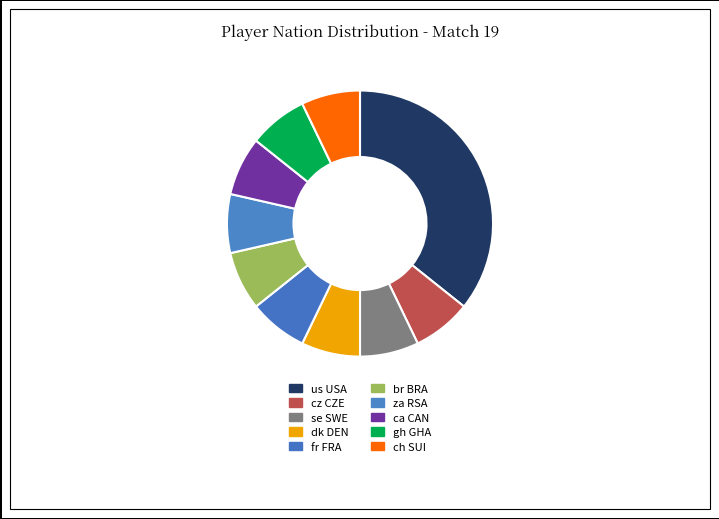

Count the number of slices in the pie.

10